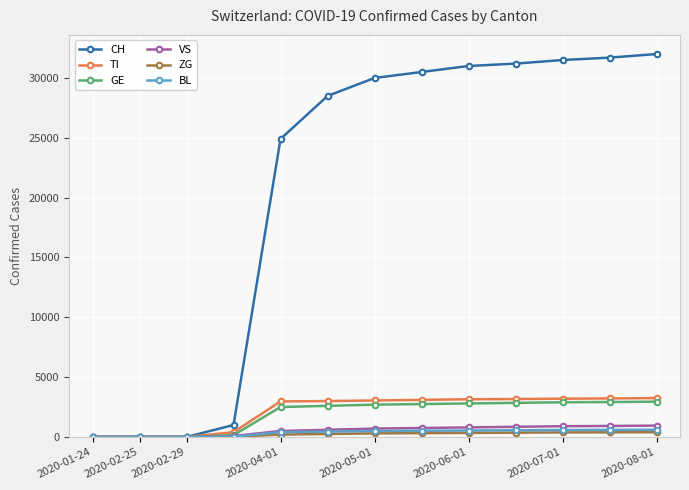

Which series has the widest spread of values?

CH